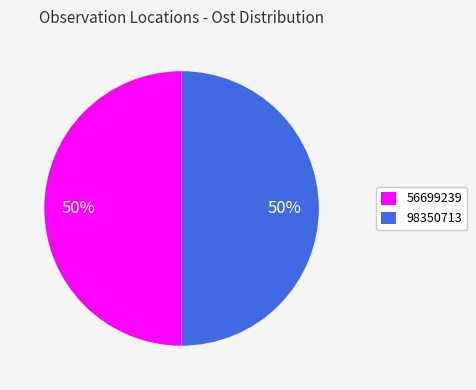

Is it true that 98350713 is 44% of the pie?

False